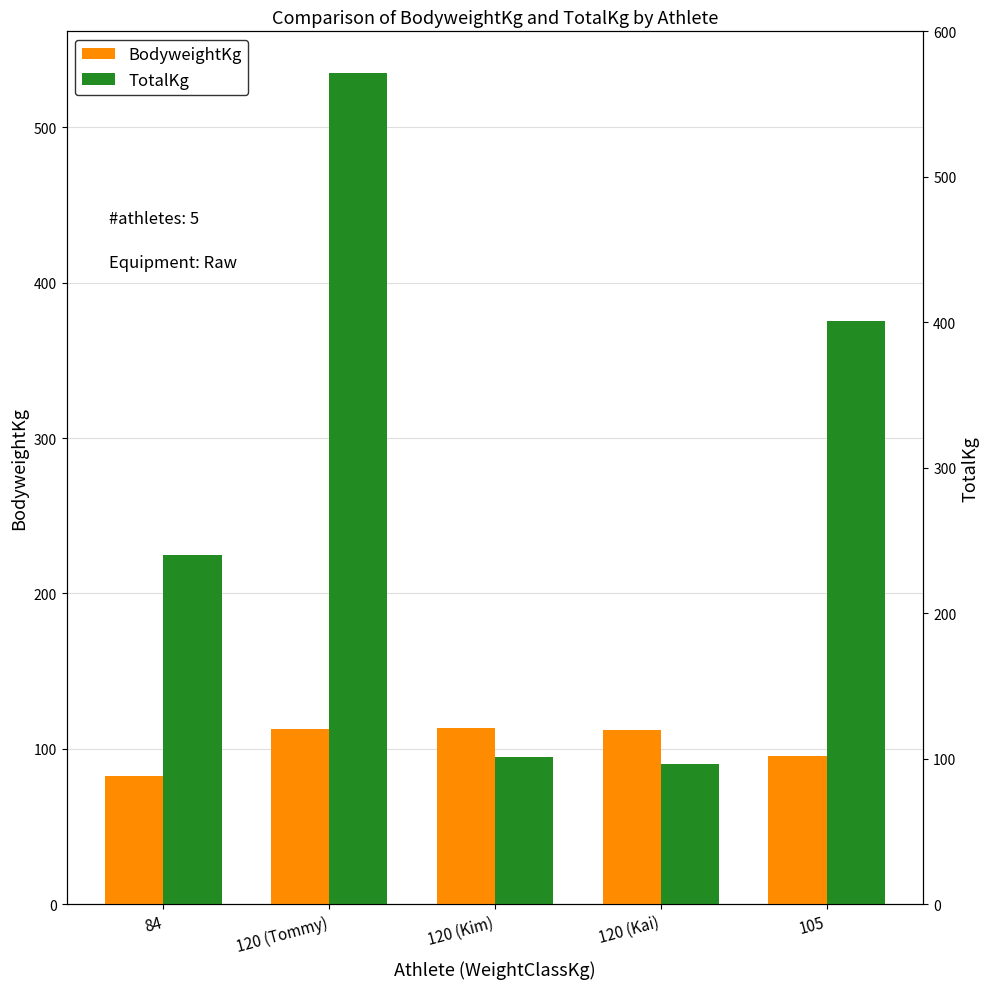

Is the value of TotalKg at 105 greater than the value of BodyweightKg at 120 (Tommy)?

Yes